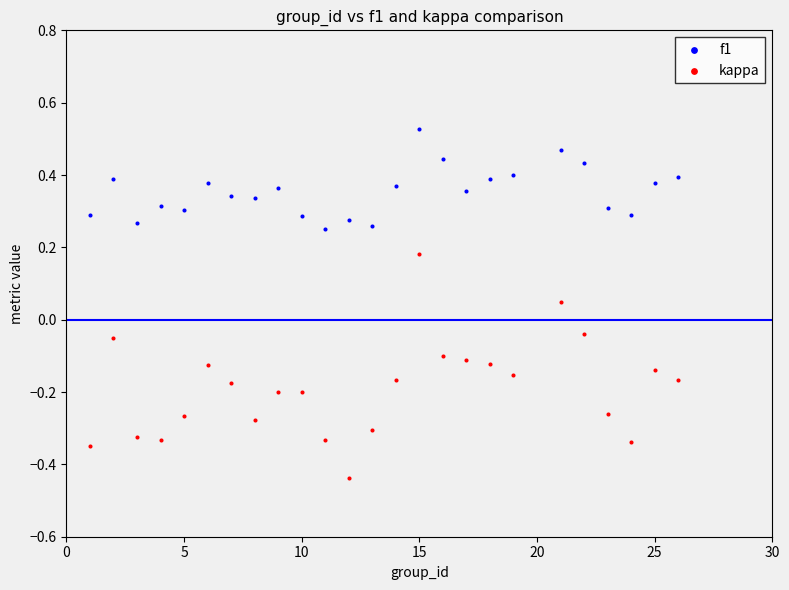

Which series has the largest Y range (max minus min)?

kappa